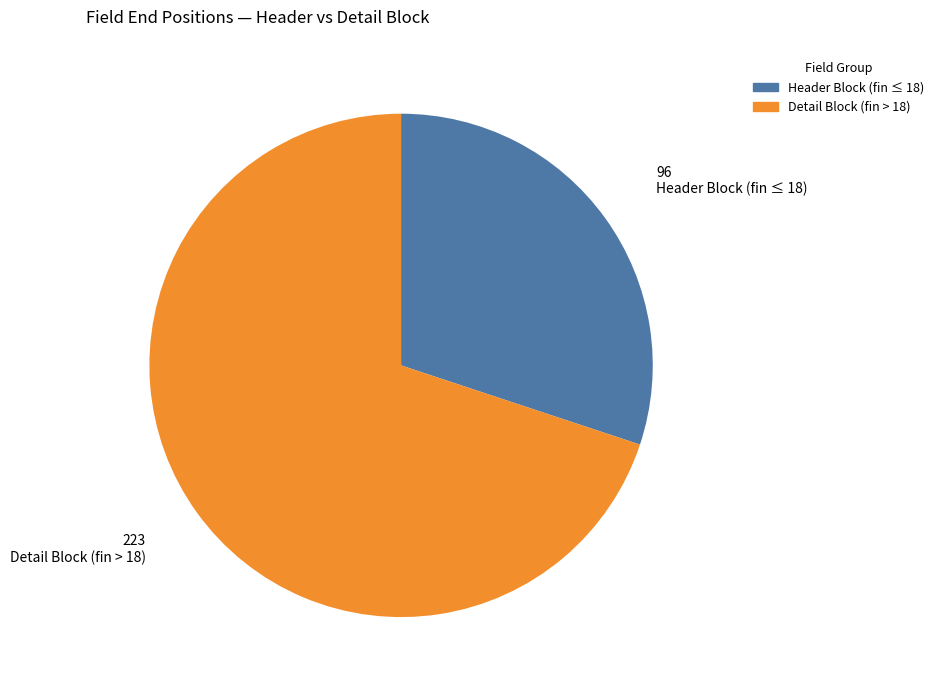

Which has a higher value, Detail Block (fin > 18) or Header Block (fin ≤ 18)?

Detail Block (fin > 18)